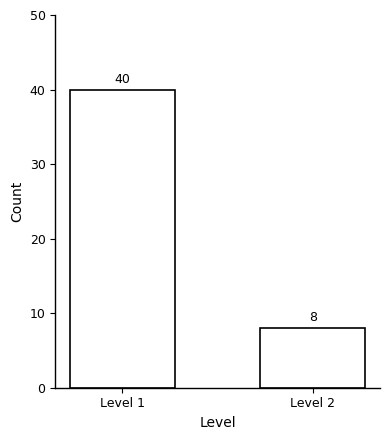

Reading left to right, list all the values displayed in this chart.

Level 1=40	Level 2=8